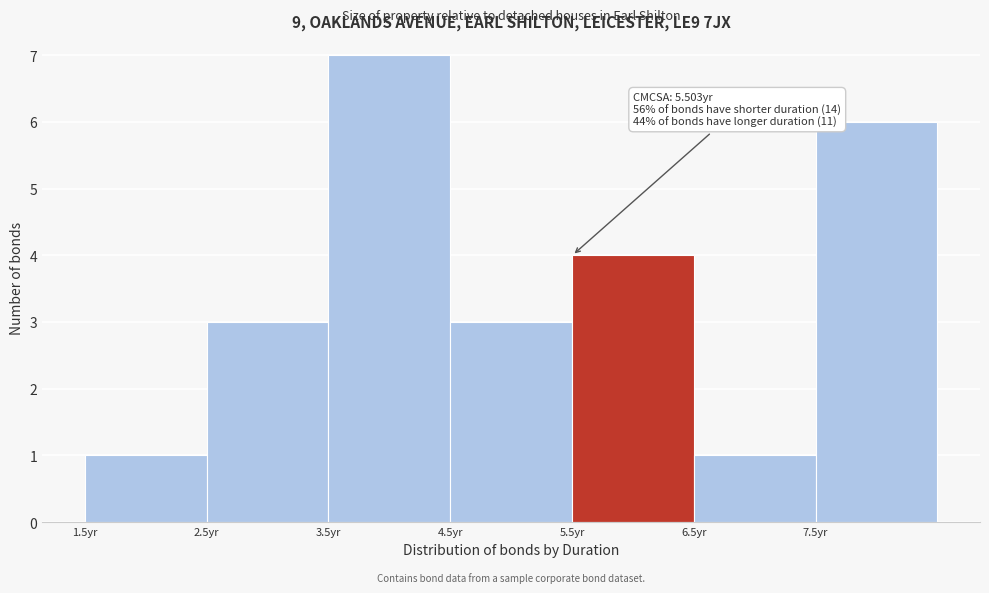

Over which range of the x-axis is the bar tallest?

3.5 to 4.5